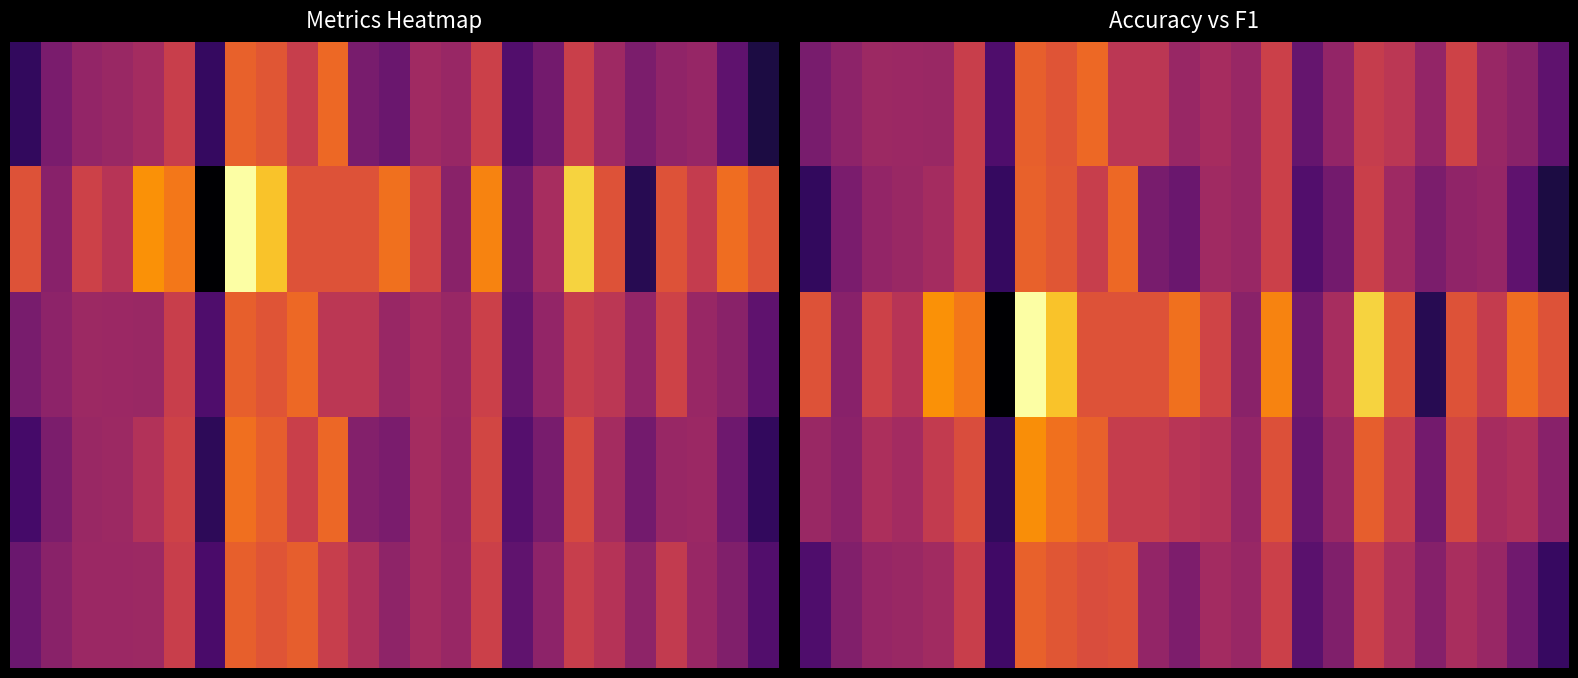

At which category is the sum across all series the highest?

7